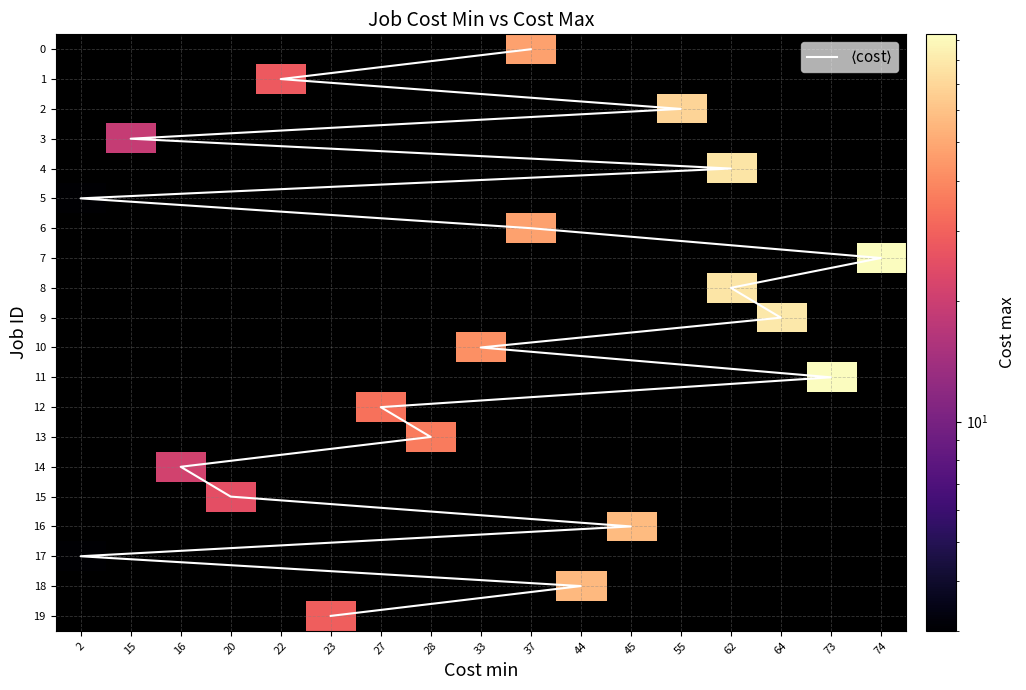

Reading left to right, extract all data points from this chart.

0: 37	22	55	15	62	2	37	74	62	64	33	73	27	28	16	20	45	2	44	23
1: 47	28	69	19	78	3	47	93	78	80	42	92	34	36	21	25	57	3	56	29